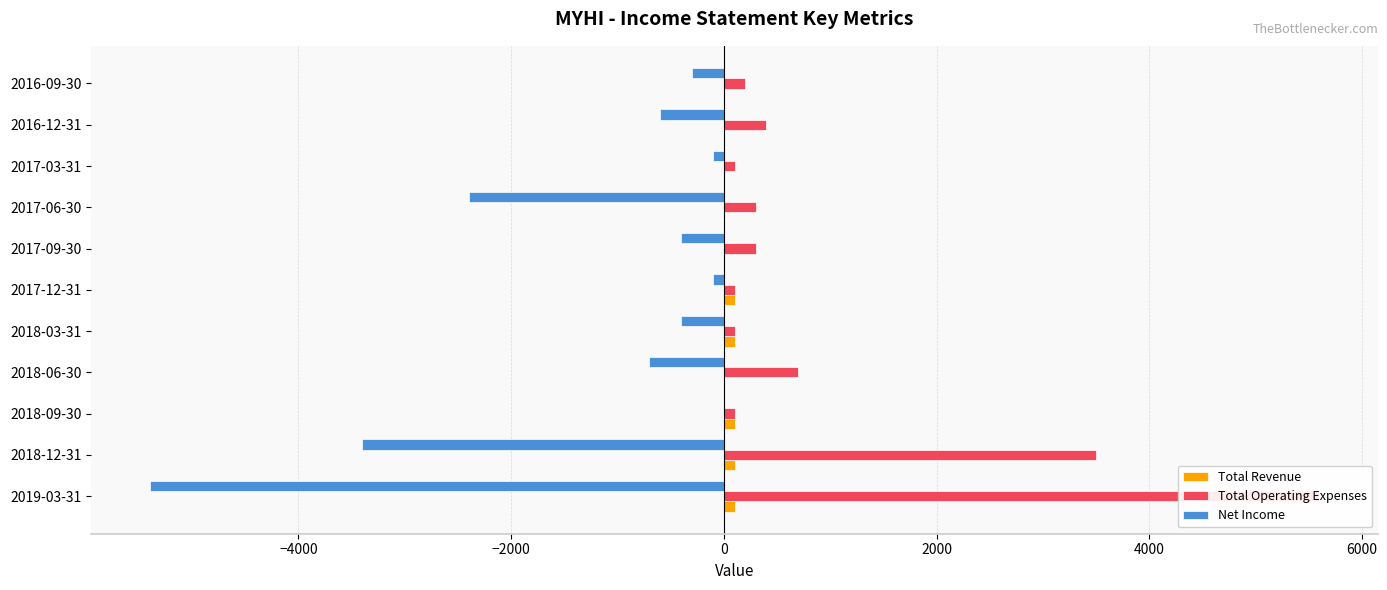

Rank the series by their maximum value, from highest to lowest.

Total Operating Expenses, Total Revenue, Net Income